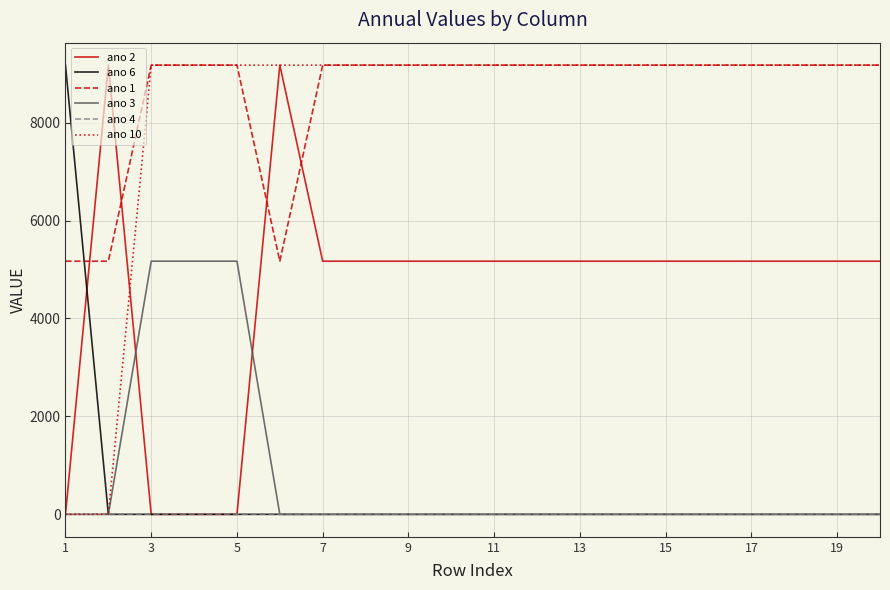

How many values in the ano 10 series exceed 9173?

18